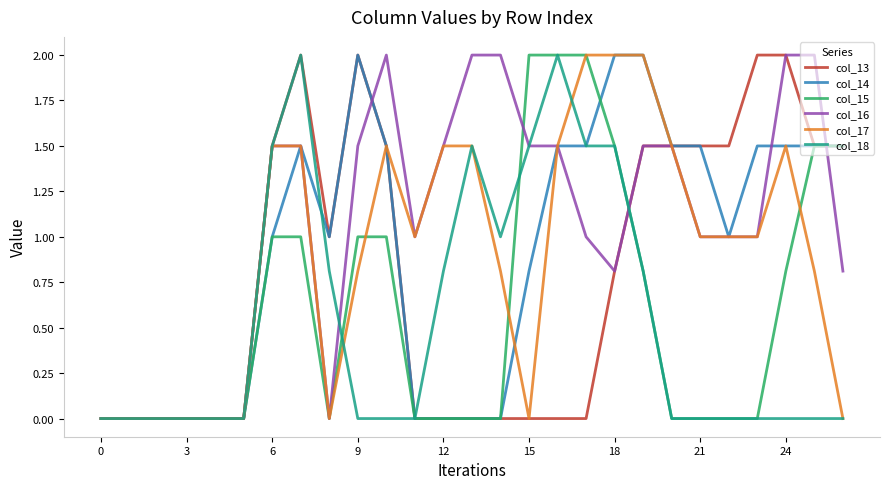

What is the maximum value shown in the chart?

2.0